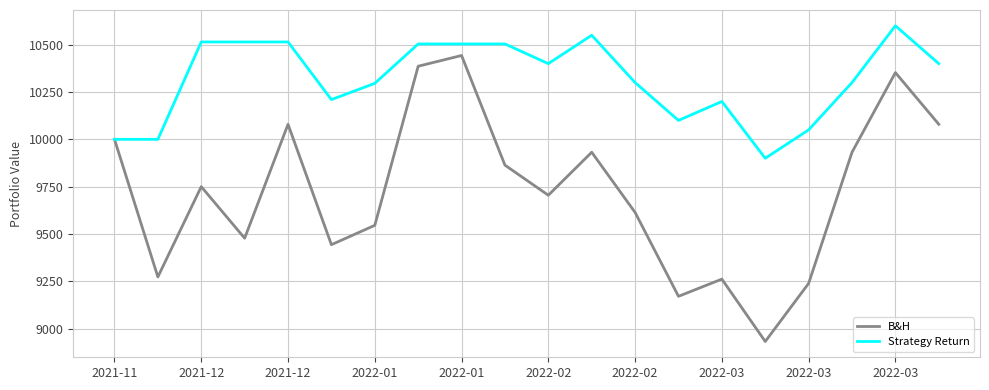

What is the maximum value shown in the chart?

10600.0